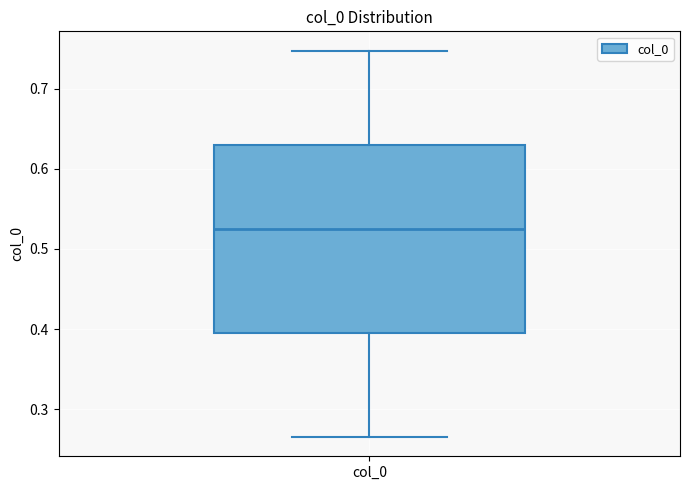

Where does the upper whisker of the box for col_0 end on the y-axis? The values are not printed on the chart, so give them approximately, as read against the axis.

0.75